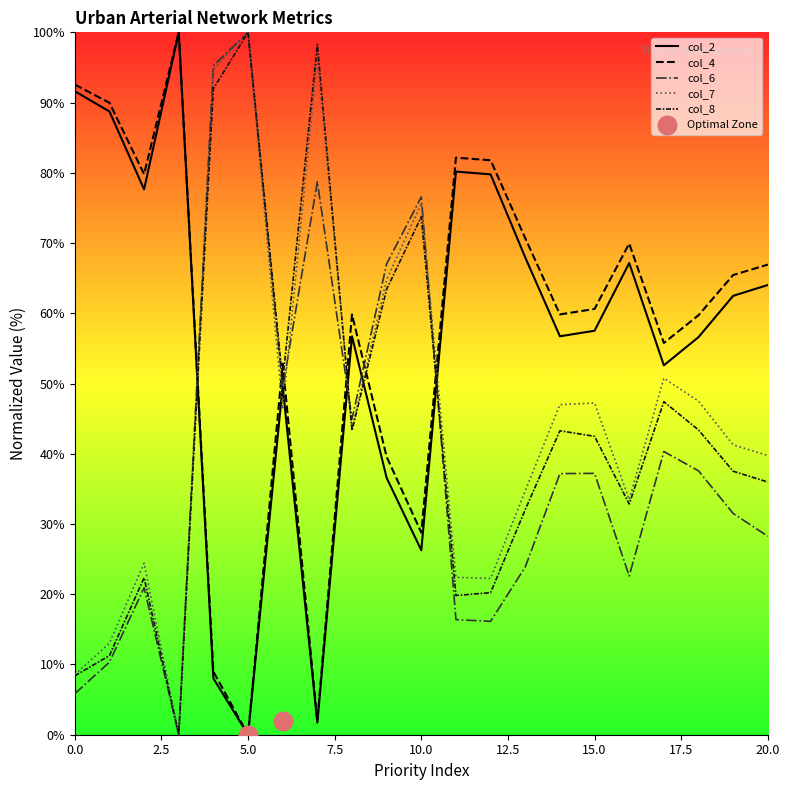

Which series reaches the maximum Y coordinate?

col_2